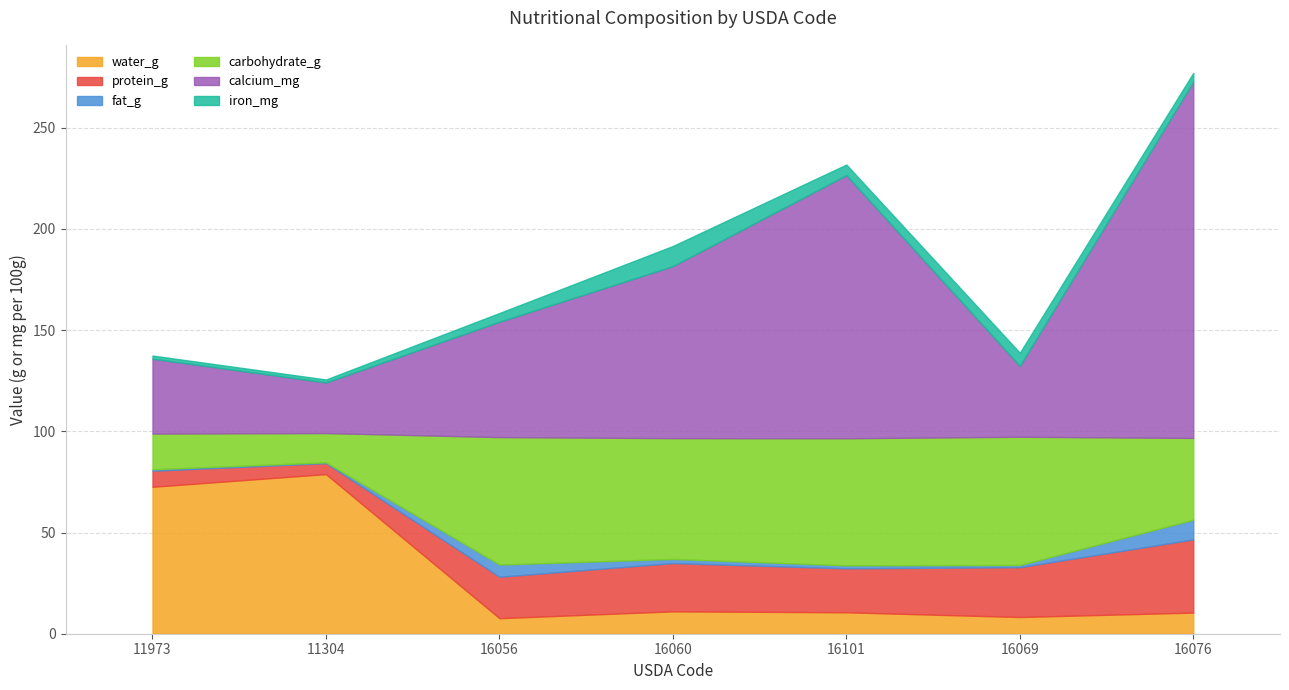

What is the sum of all fat_g values?

21.5